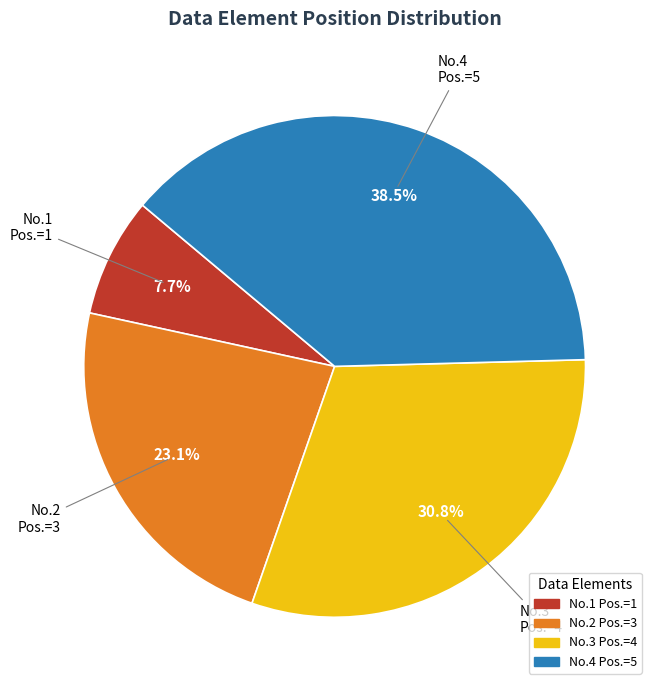

Is No.2 Pos.=3 the majority of the pie?

No